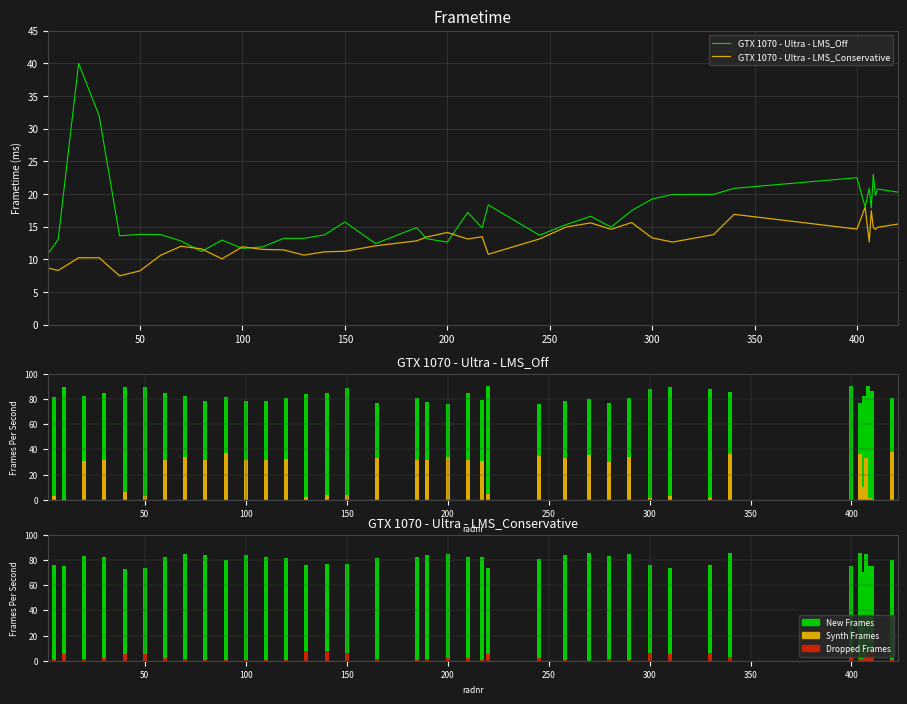

How many groups of bars are there?

40